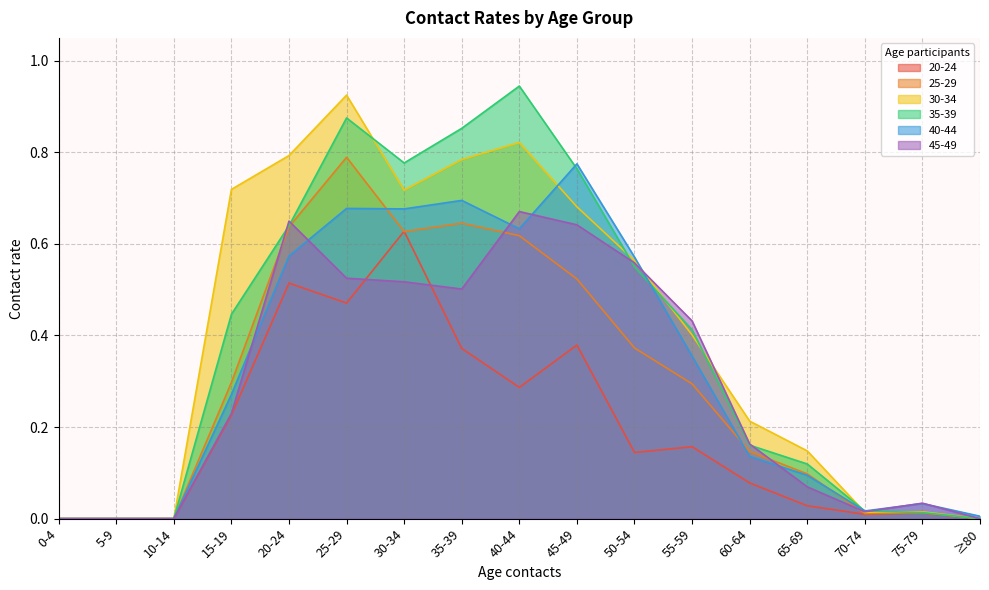

How many lines are shown in the chart?

6